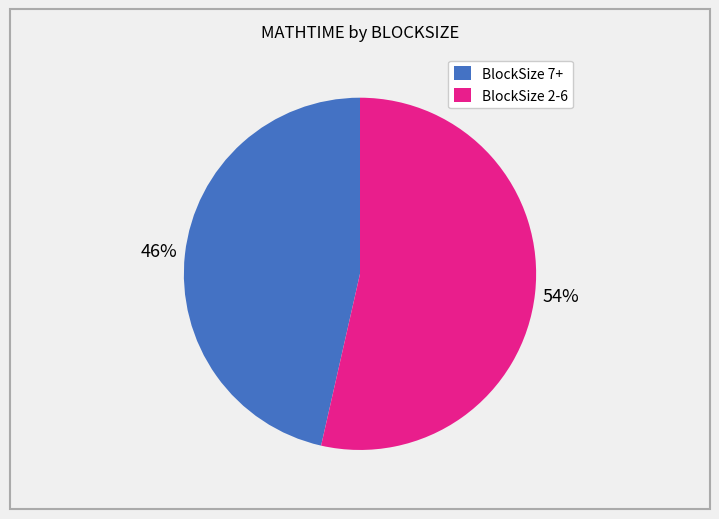

To the nearest percent, what is the average slice percentage?

50%